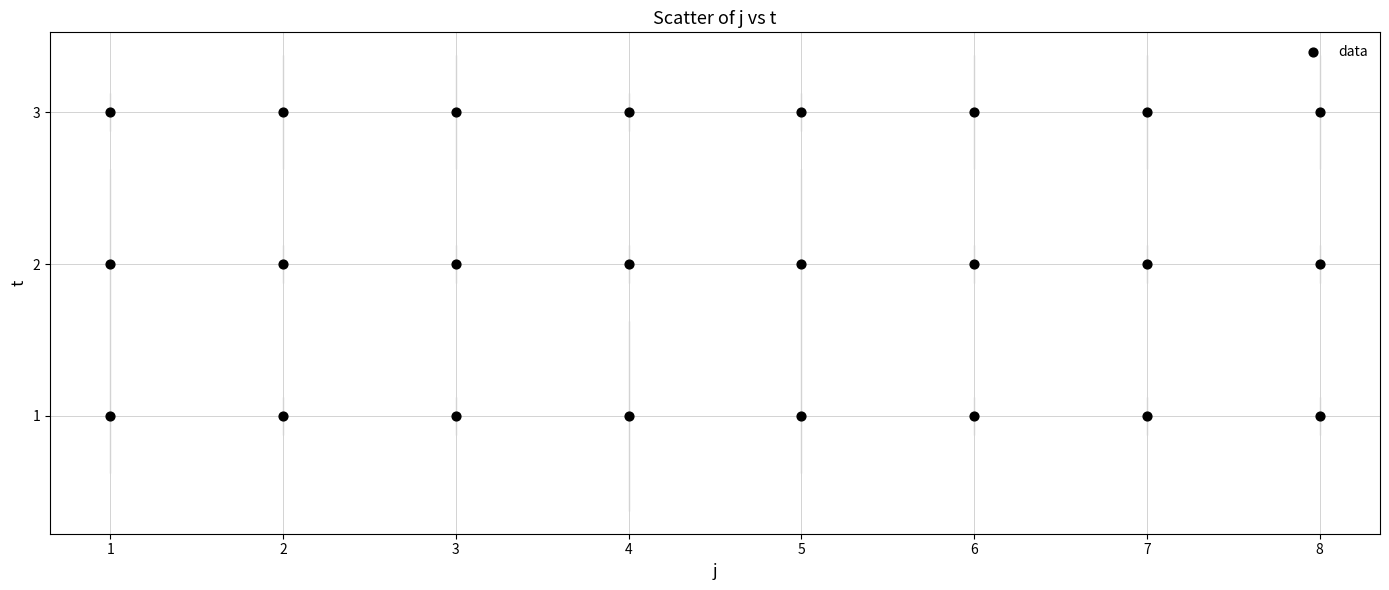

What is the range of X values (max minus min)?

7